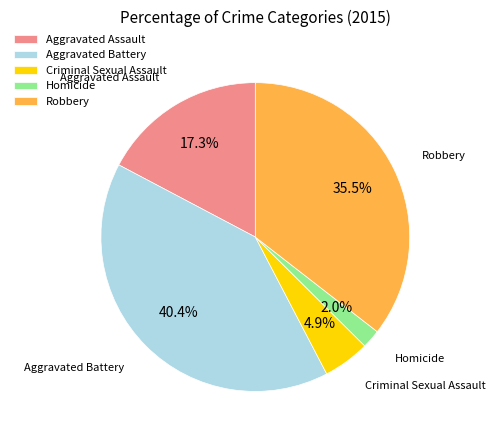

Rank the categories by value from highest to lowest.

Aggravated Battery, Robbery, Aggravated Assault, Criminal Sexual Assault, Homicide